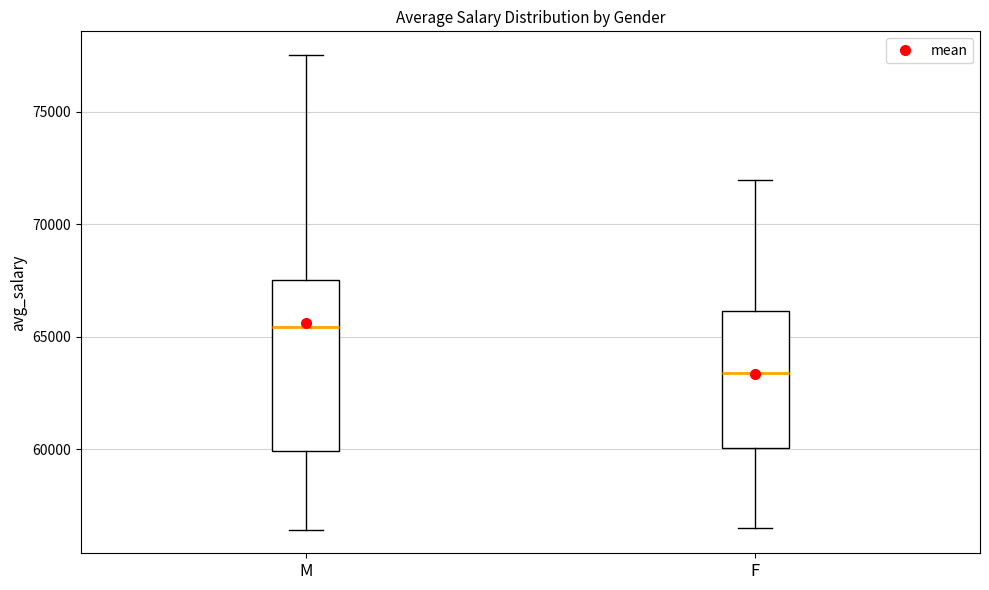

Which box is the tallest, from its lower edge to its upper edge?

M